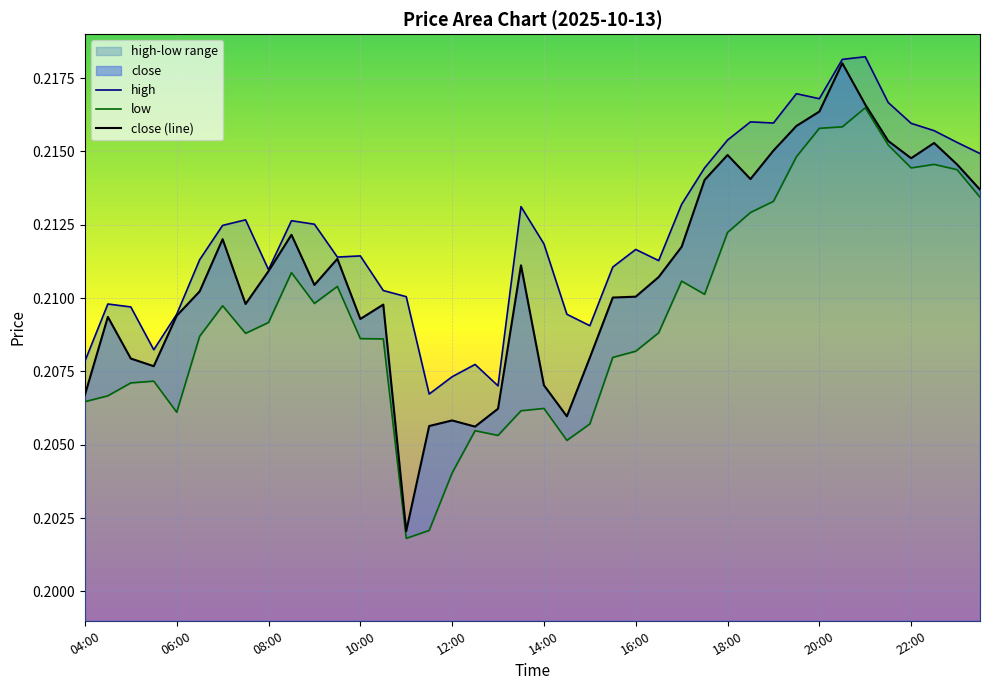

What value does the close series have at 09:00?

0.2